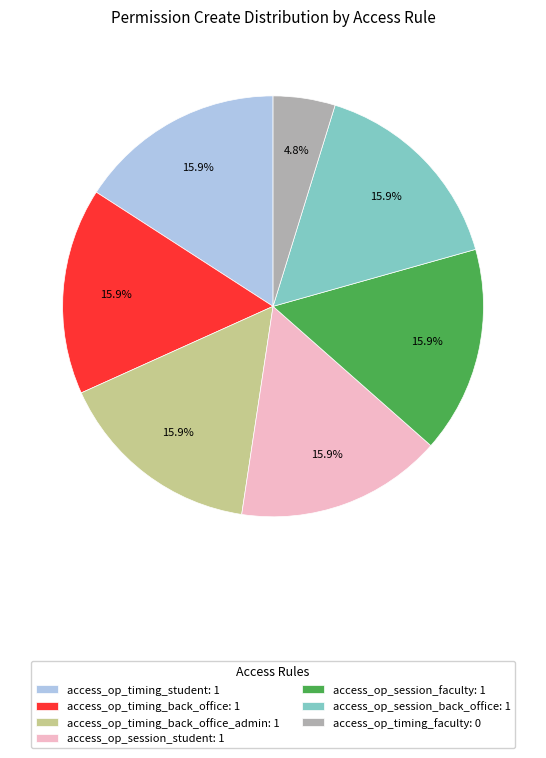

Count the number of slices in the pie.

7